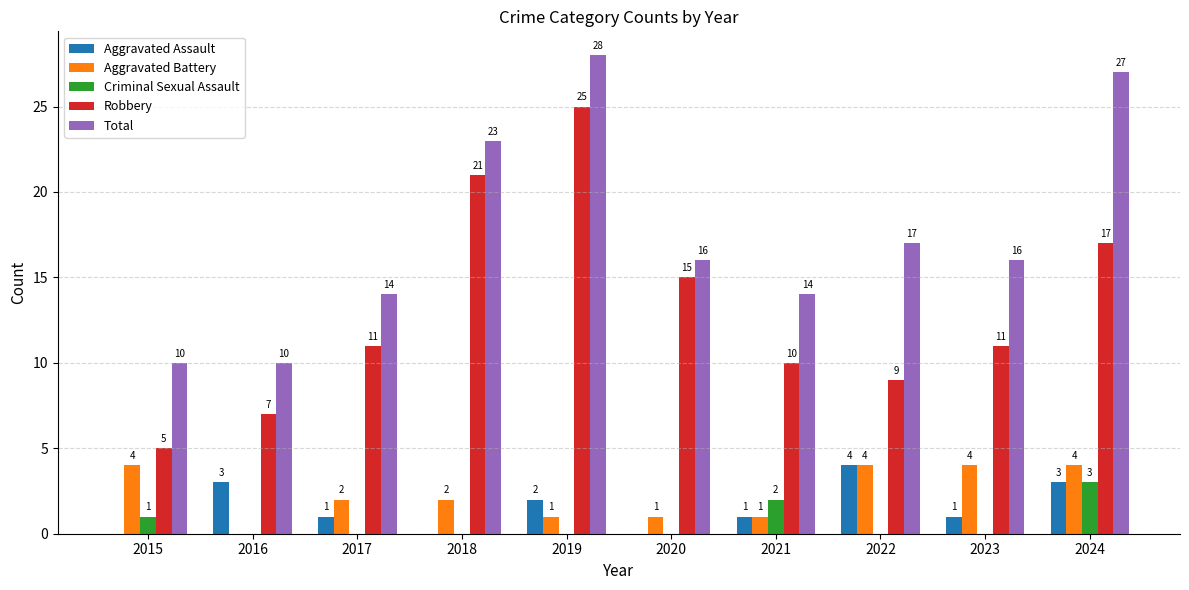

What is the sum of the Aggravated Battery values at 2015 and 2020?

5